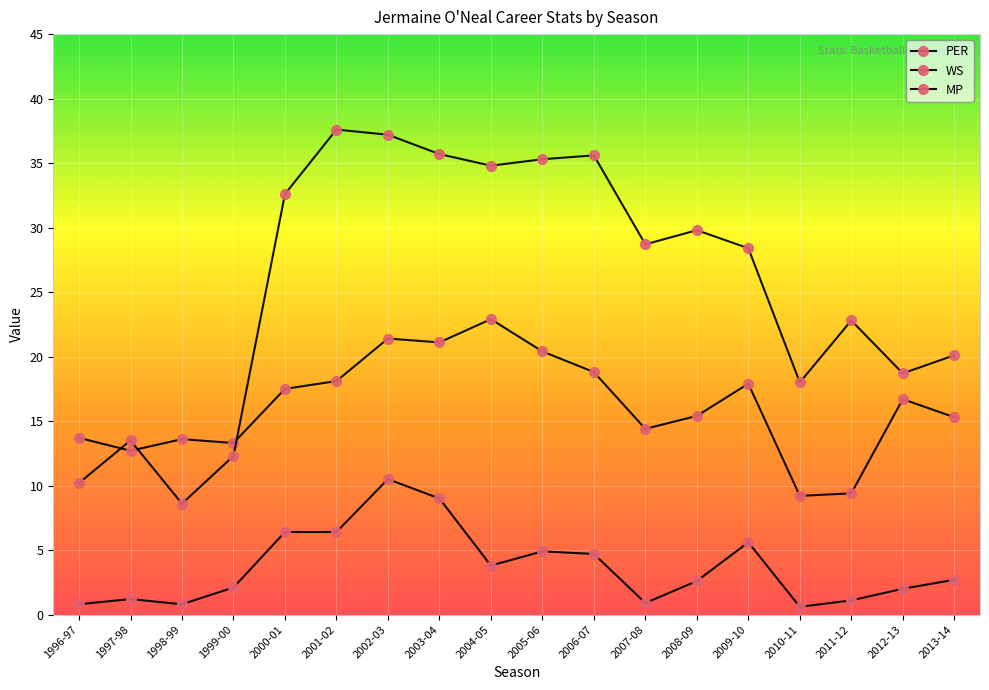

Does the chart have visible grid lines?

Yes